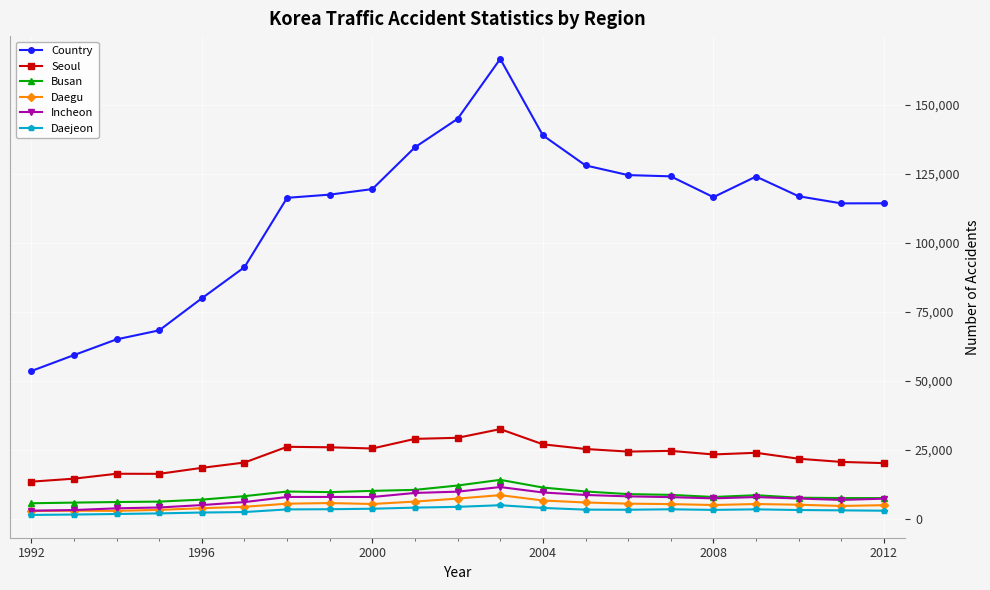

What is the greatest value displayed?

166617